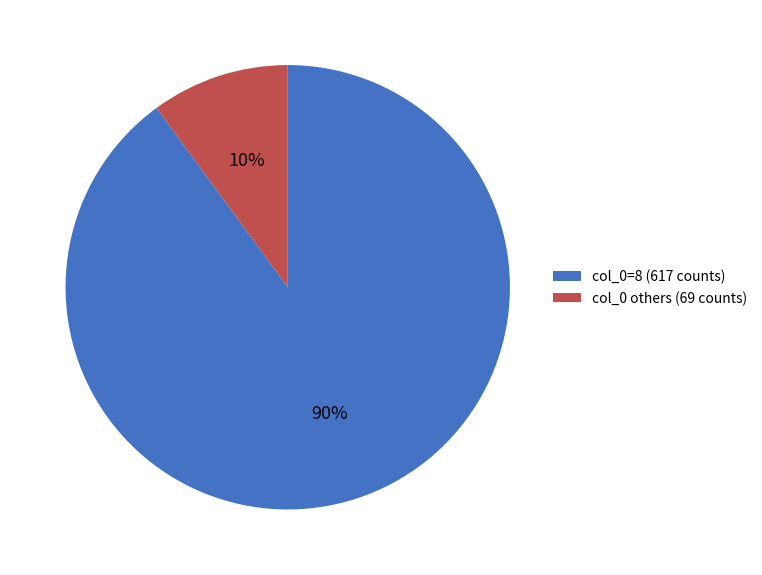

Do col_0 others (69 counts) and col_0=8 (617 counts) together represent more than half of the pie?

Yes